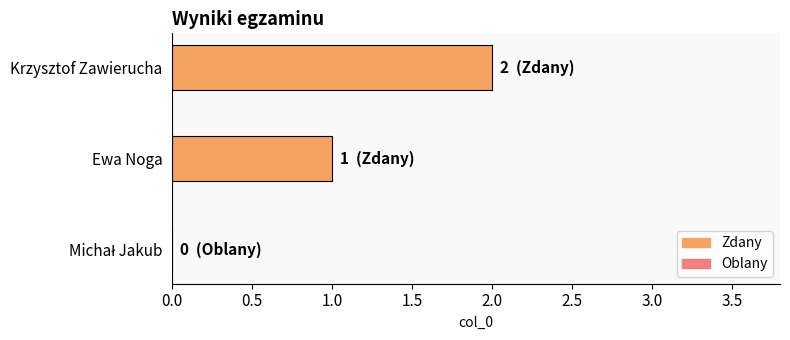

The value at Krzysztof Zawierucha is 2. True or false?

True